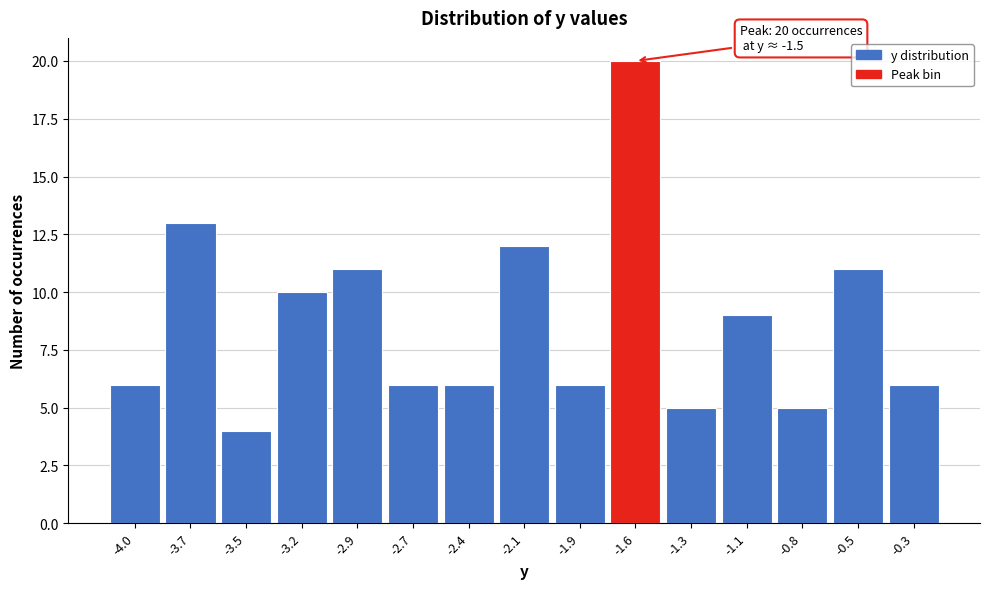

Reading right to left, transcribe all the data shown in this chart.

-0.3=6	-0.5=11	-0.8=5	-1.1=9	-1.3=5	-1.6=20	-1.9=6	-2.1=12	-2.4=6	-2.7=6	-2.9=11	-3.2=10	-3.5=4	-3.7=13	-4.0=6